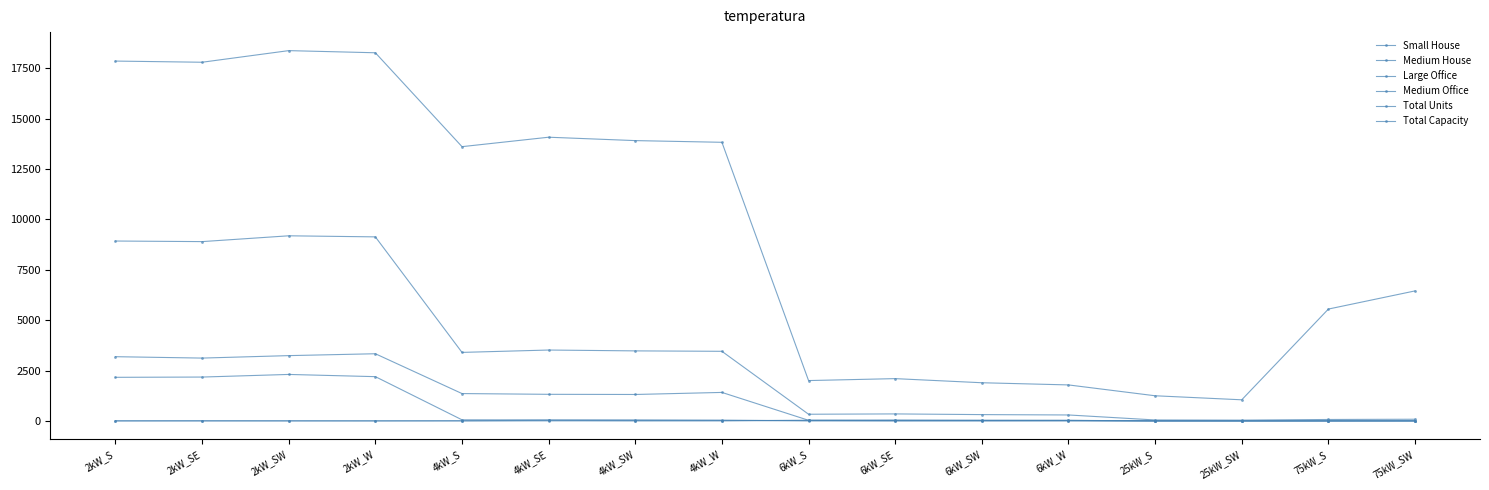

True or false: Total Capacity has a value of 1050 at 25kW_SW.

True